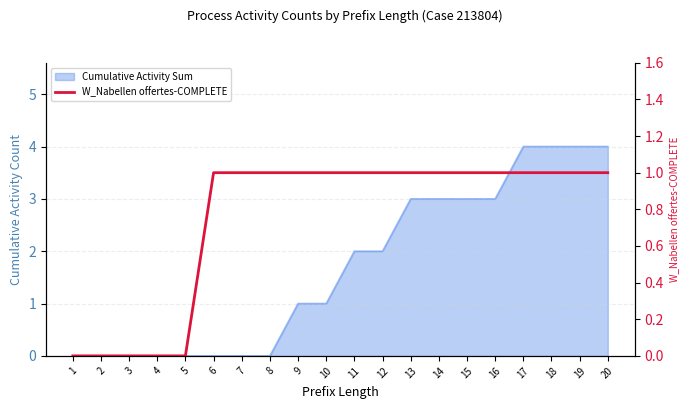

List the labels in order of value, smallest first.

1, 2, 3, 4, 5, 6, 7, 8, 9, 10, 11, 12, 13, 14, 15, 16, 17, 18, 19, 20